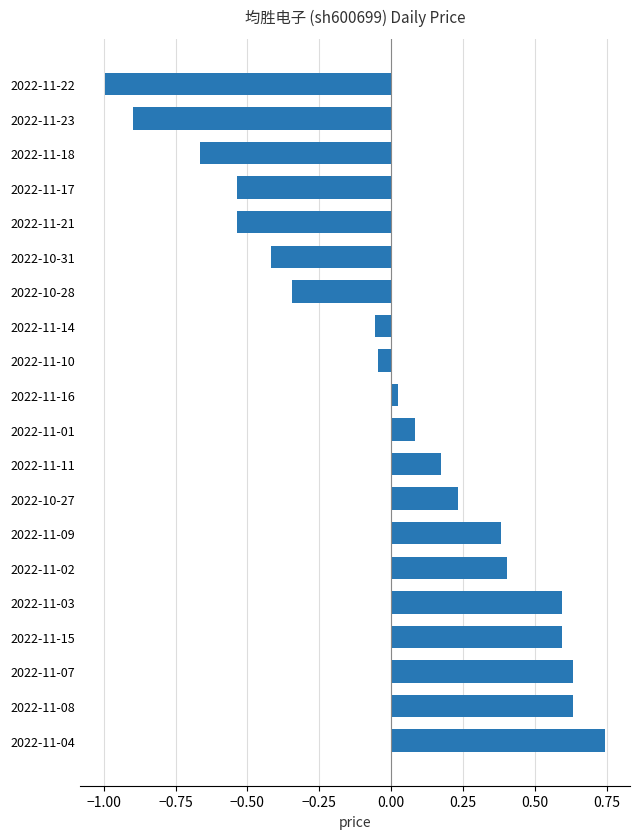

What is the difference between the maximum and minimum values?

1.7